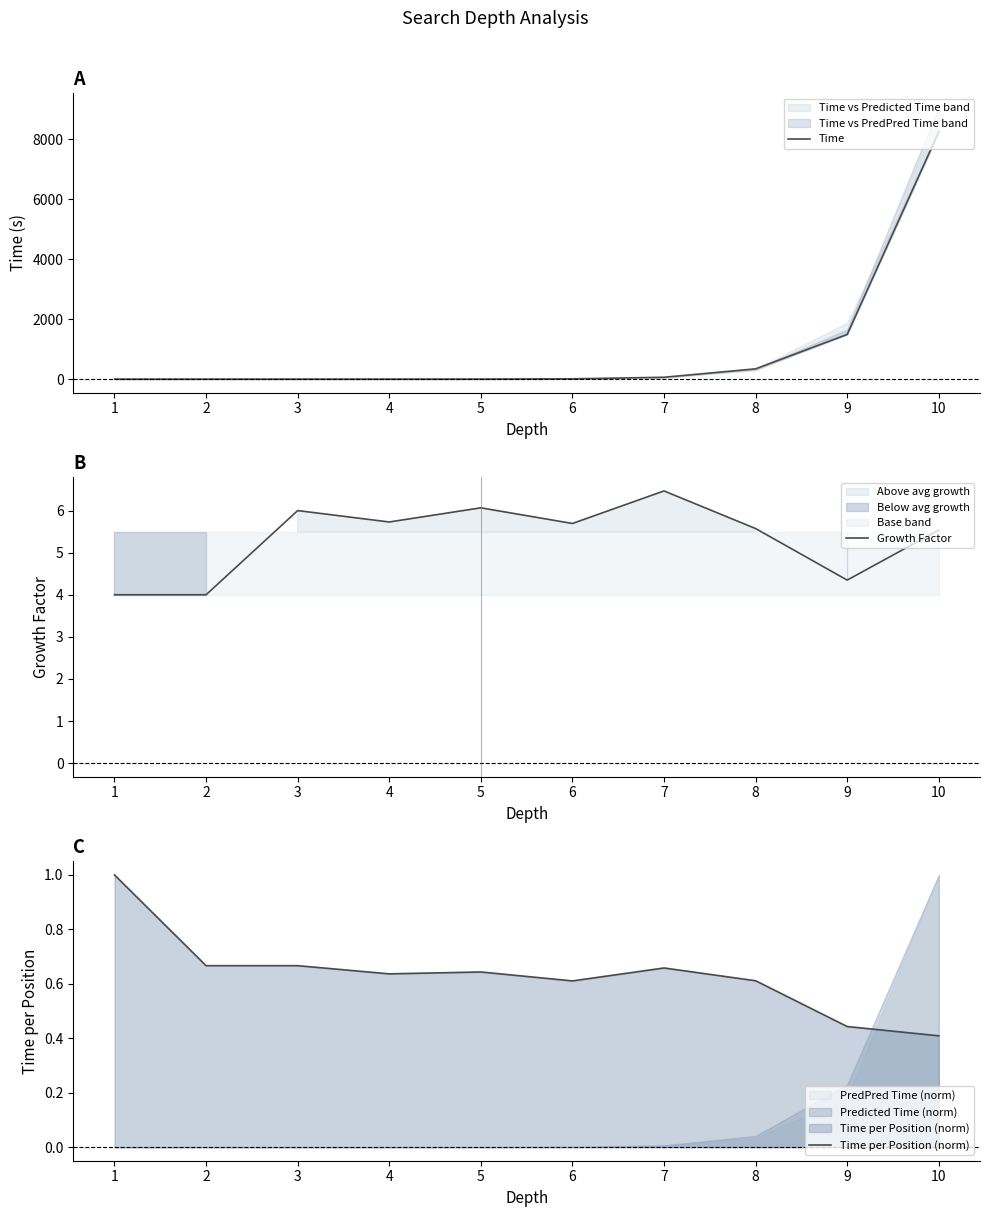

True or false: Growth Factor has a value of 4.3 at 9.

True